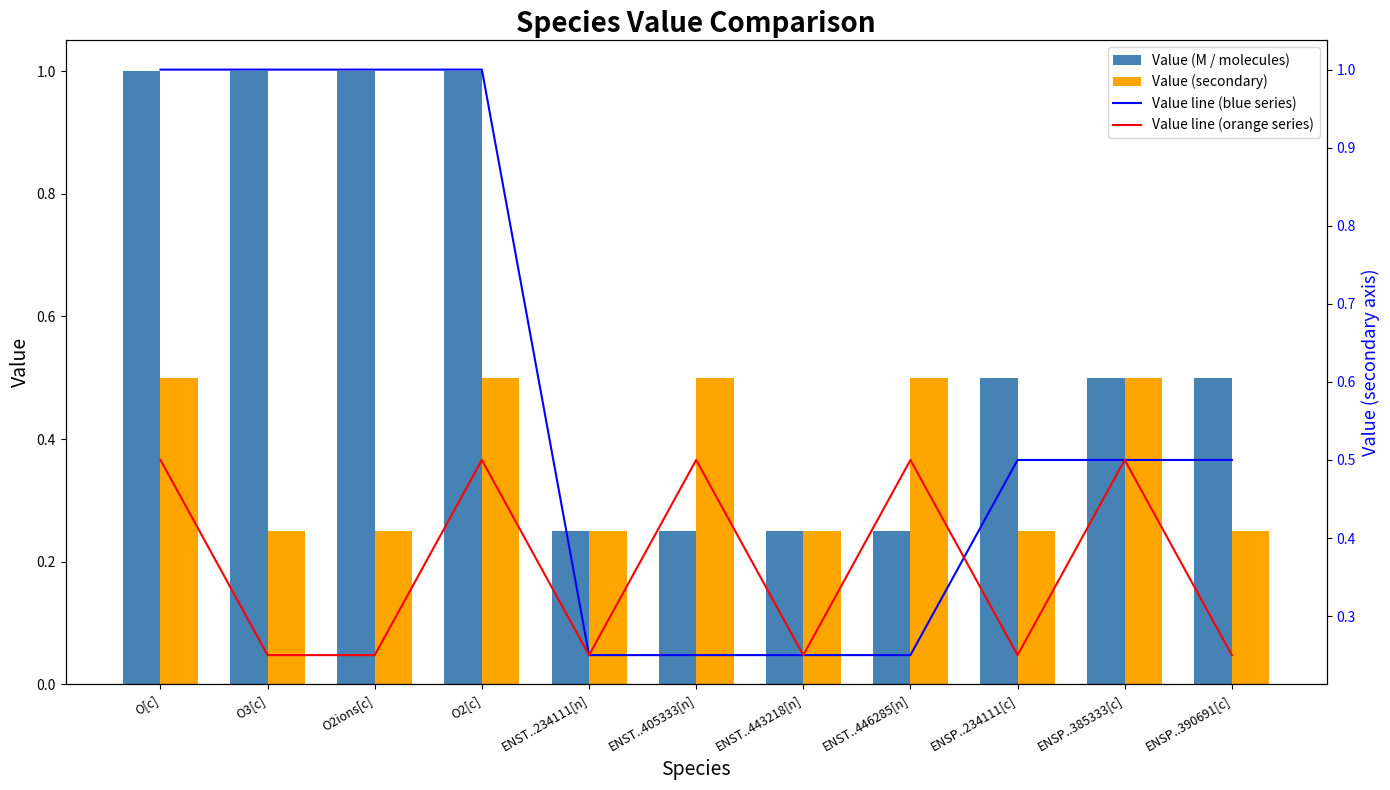

What is the difference between the maximum and minimum values in the Value line (blue series) series?

0.8